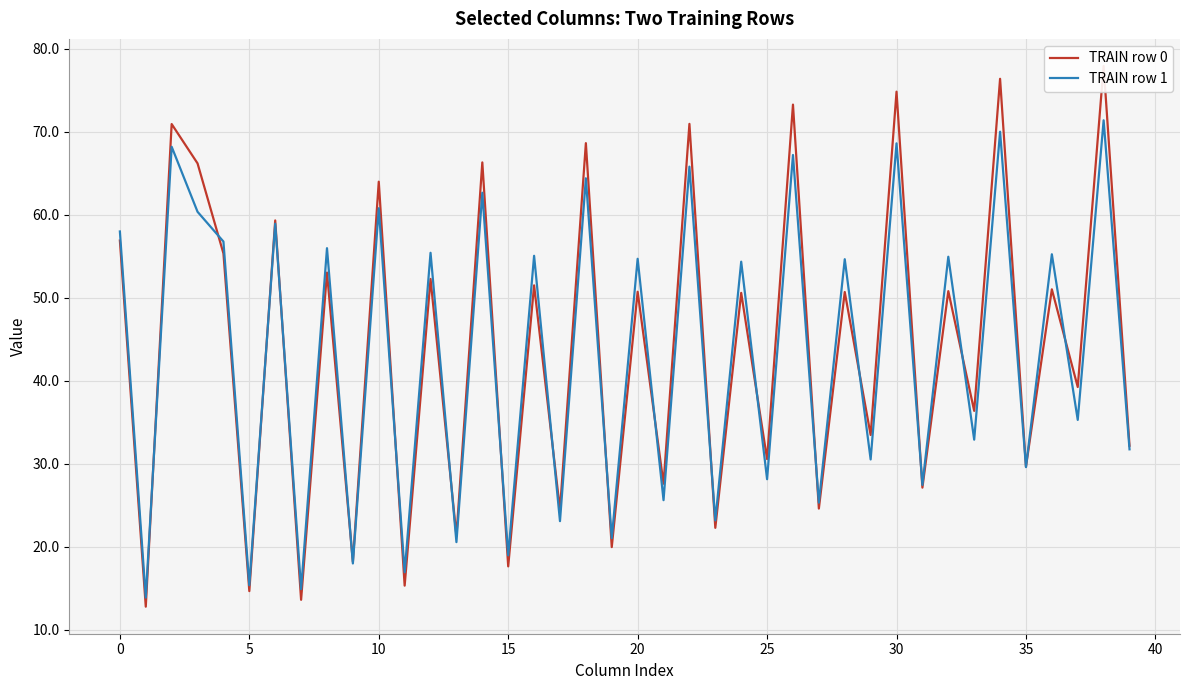

Reading left to right, what are all the values shown in this chart?

TRAIN row 0: 56.9	12.8	70.9	66.2	55.4	14.7	59.3	13.6	53.1	18.2	64.0	15.3	52.3	21.3	66.3	17.7	51.5	24.5	68.6	20.0	50.7	27.6	71.0	22.3	50.6	30.6	73.3	24.6	50.7	33.5	74.8	27.1	50.8	36.4	76.4	29.7	51.0	39.3	78.0	32.2
TRAIN row 1: 58.0	13.9	68.2	60.4	56.8	15.4	58.9	14.9	56.0	18.0	60.8	16.9	55.4	20.6	62.7	19.0	55.1	23.1	64.4	21.1	54.7	25.6	65.8	23.2	54.4	28.2	67.2	25.3	54.7	30.5	68.6	27.5	55.0	32.9	70.0	29.6	55.3	35.3	71.4	31.8